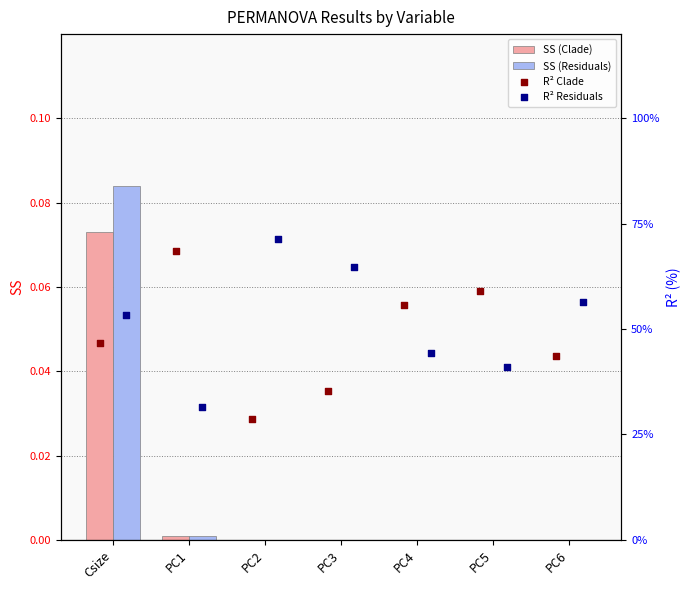

Which series reaches the minimum Y coordinate?

SS (Clade)